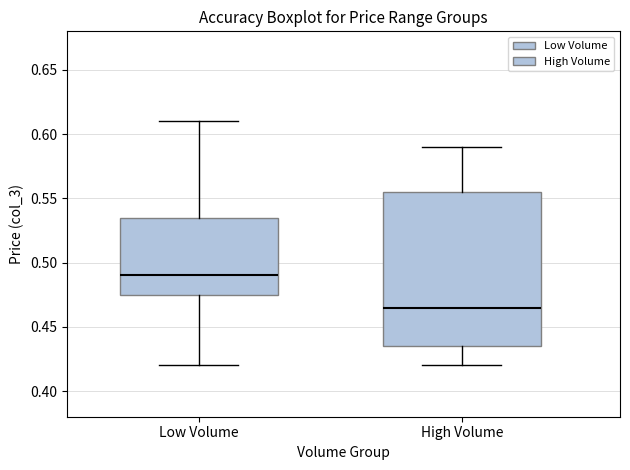

Where does the median line of the box for Low Volume sit on the y-axis? The values are not printed on the chart, so give them approximately, as read against the axis.

0.490